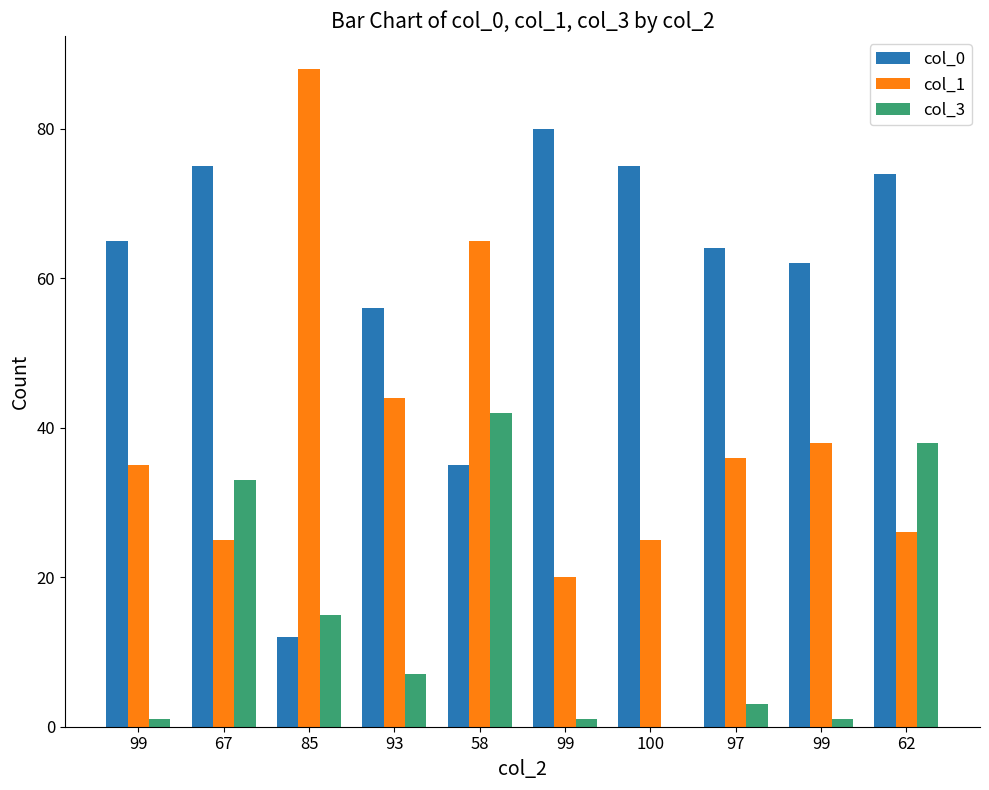

Which series changed the most between 99 and 100?

col_0